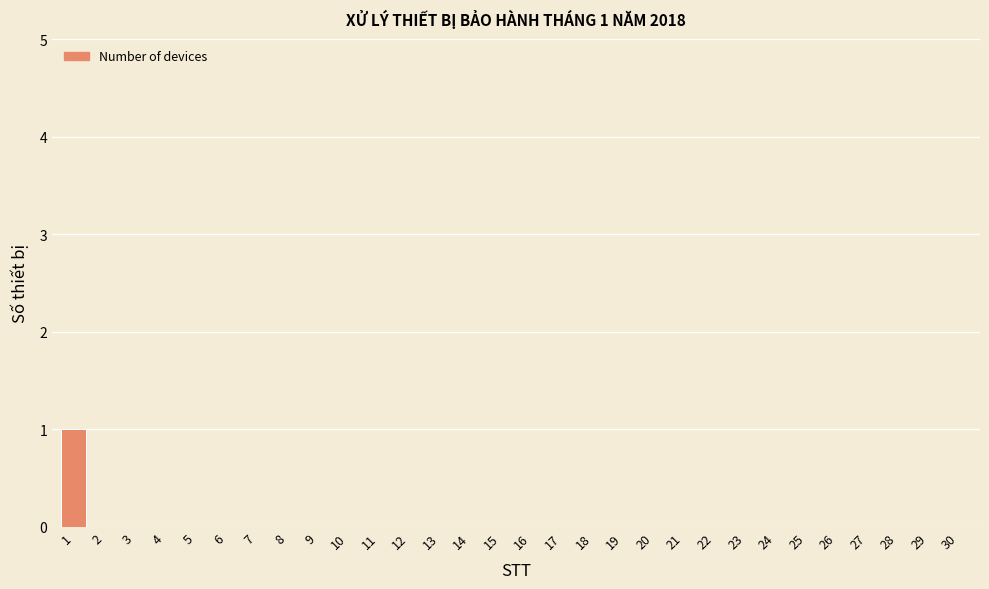

Reading right to left, transcribe all the data shown in this chart.

30=0	29=0	28=0	27=0	26=0	25=0	24=0	23=0	22=0	21=0	20=0	19=0	18=0	17=0	16=0	15=0	14=0	13=0	12=0	11=0	10=0	9=0	8=0	7=0	6=0	5=0	4=0	3=0	2=0	1=1